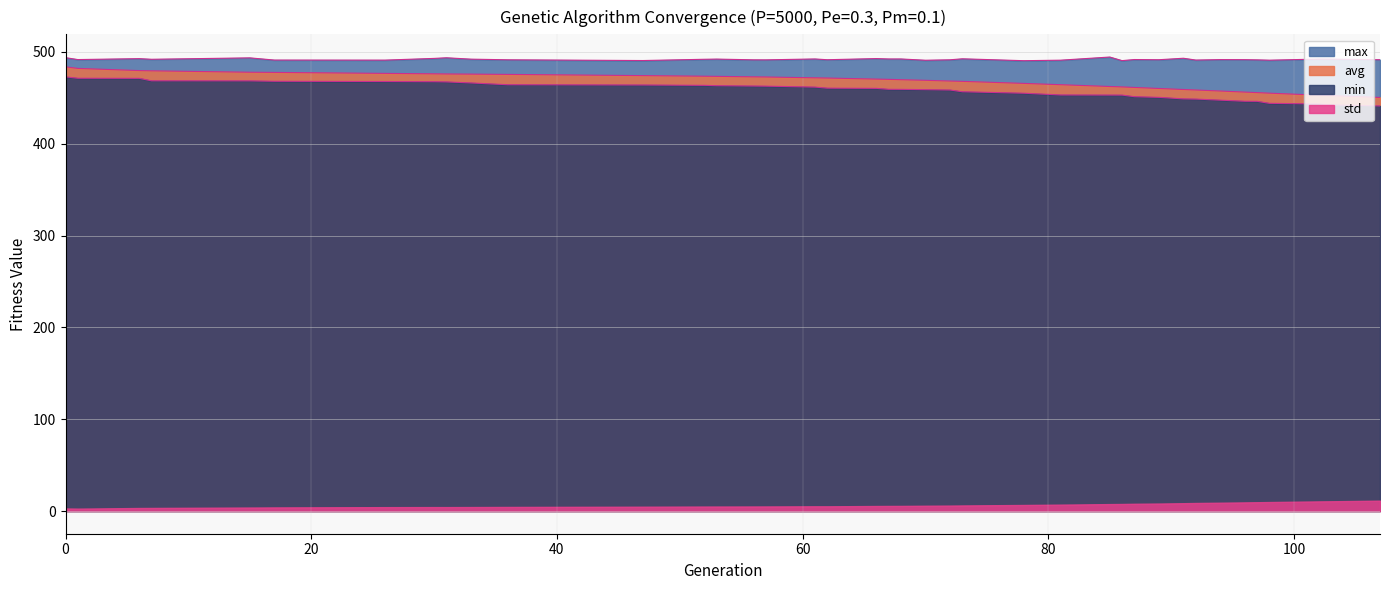

What is the difference between the max values at 33 and 96?

0.6